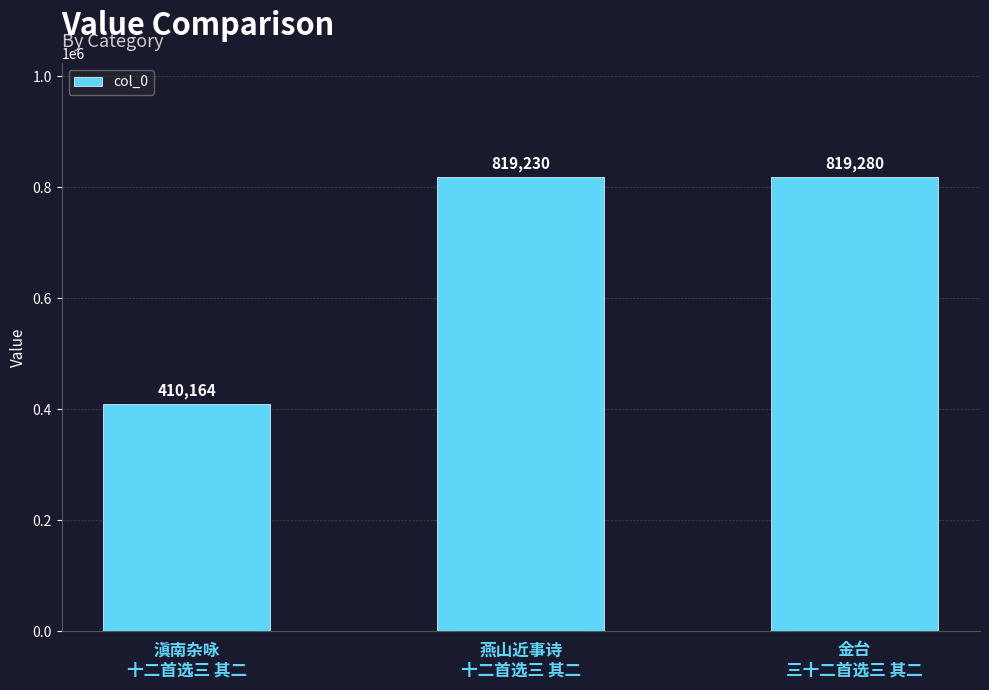

How many bars are there in total?

3